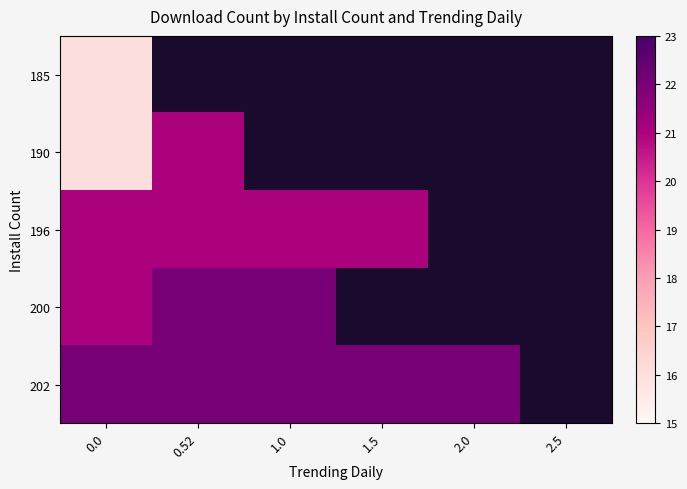

The value of 200 at 0.0 is 21.0. True or false?

True